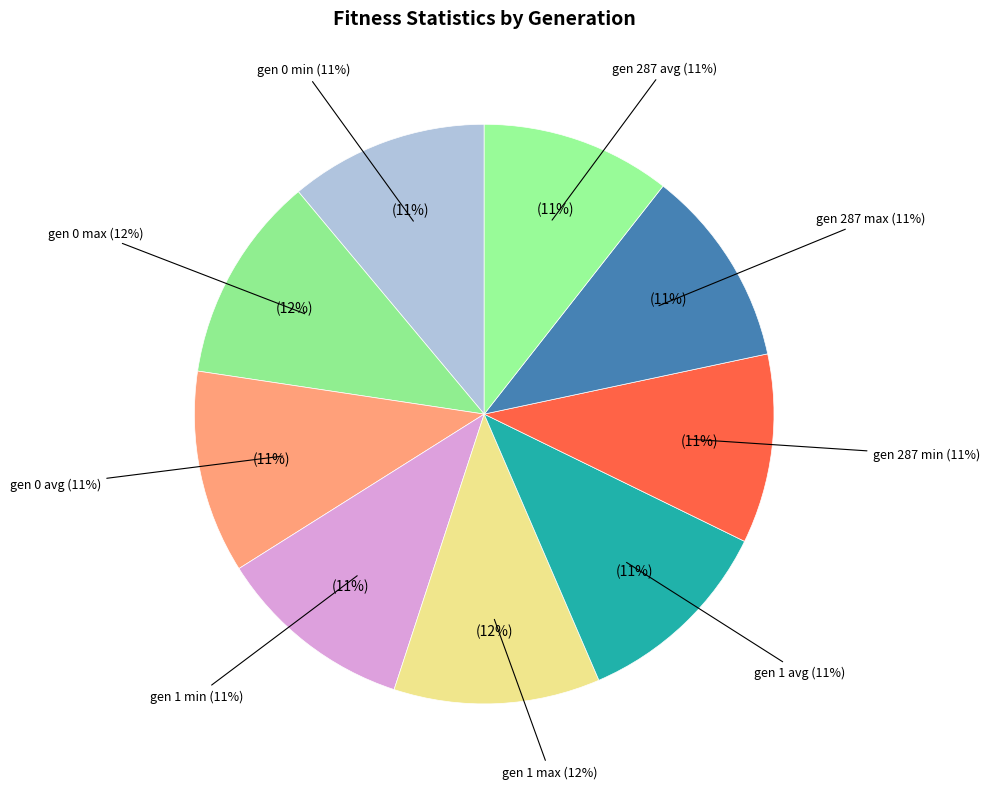

Does gen 287 avg account for over 50% of the chart?

No